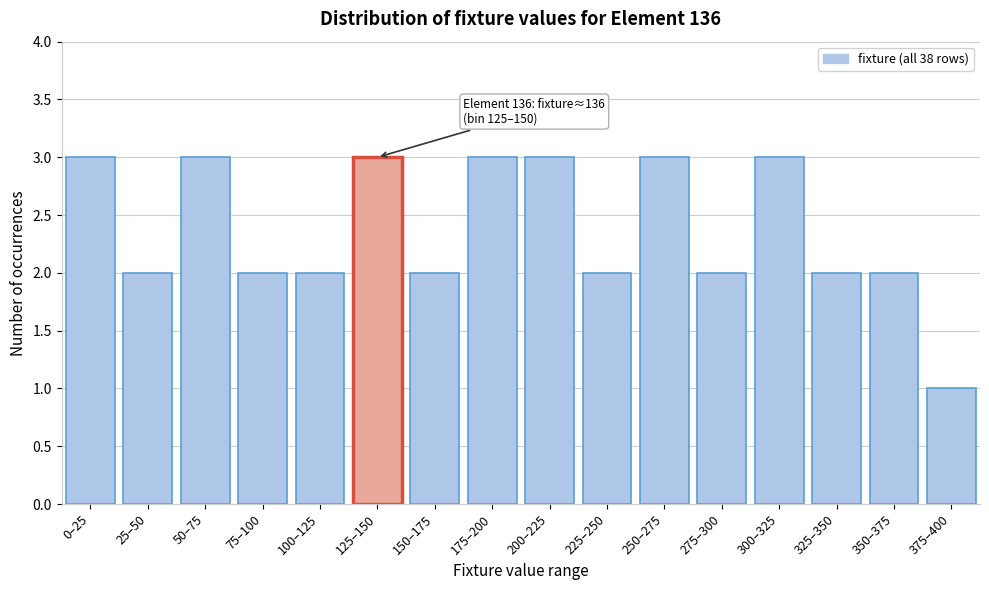

Reading left to right, list all the values displayed in this chart.

0–25=3	25–50=2	50–75=3	75–100=2	100–125=2	125–150=3	150–175=2	175–200=3	200–225=3	225–250=2	250–275=3	275–300=2	300–325=3	325–350=2	350–375=2	375–400=1